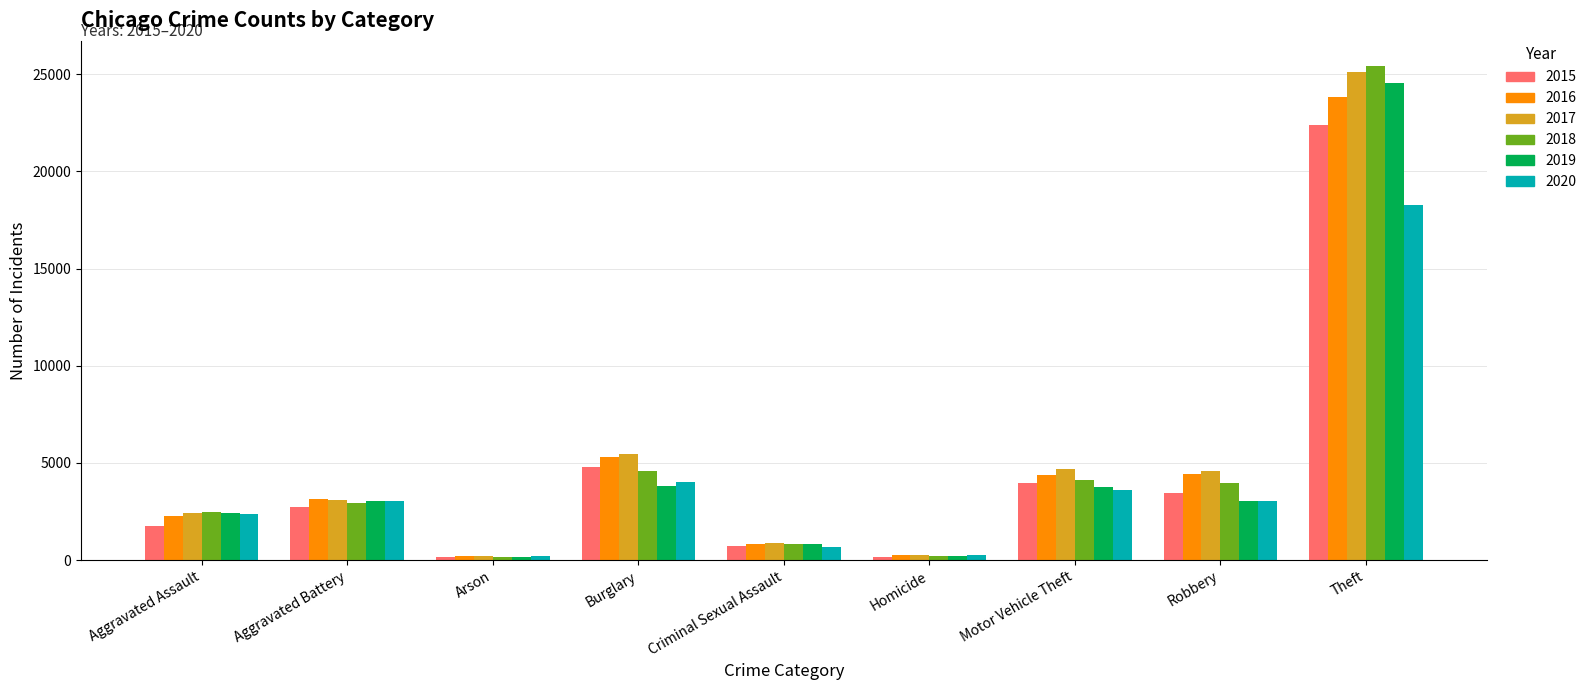

How many data points does each series have?

9